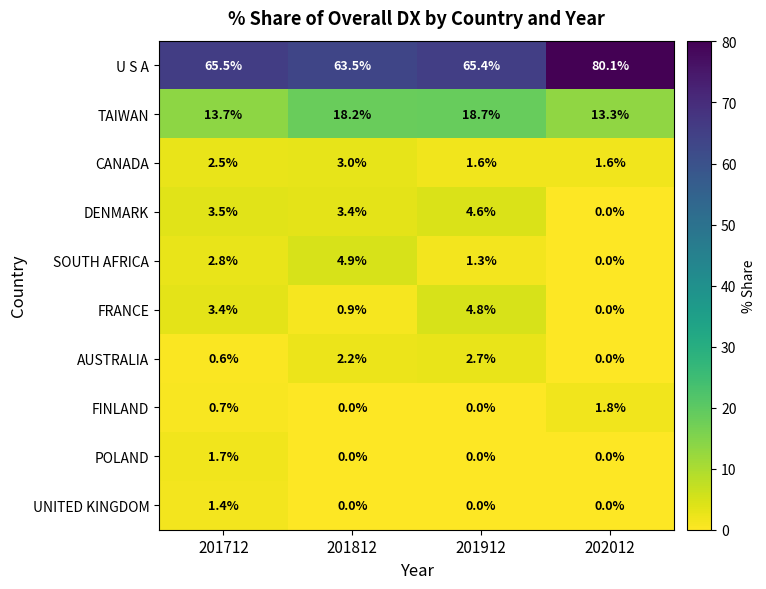

What is the approximate value of DENMARK at 201712?

3.5